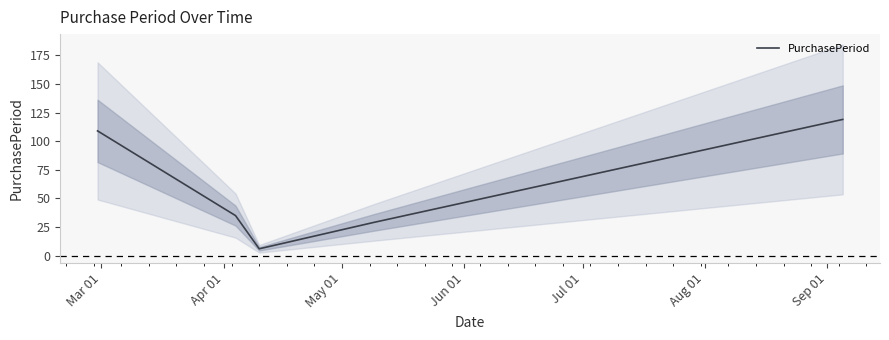

Does the chart have visible grid lines?

No